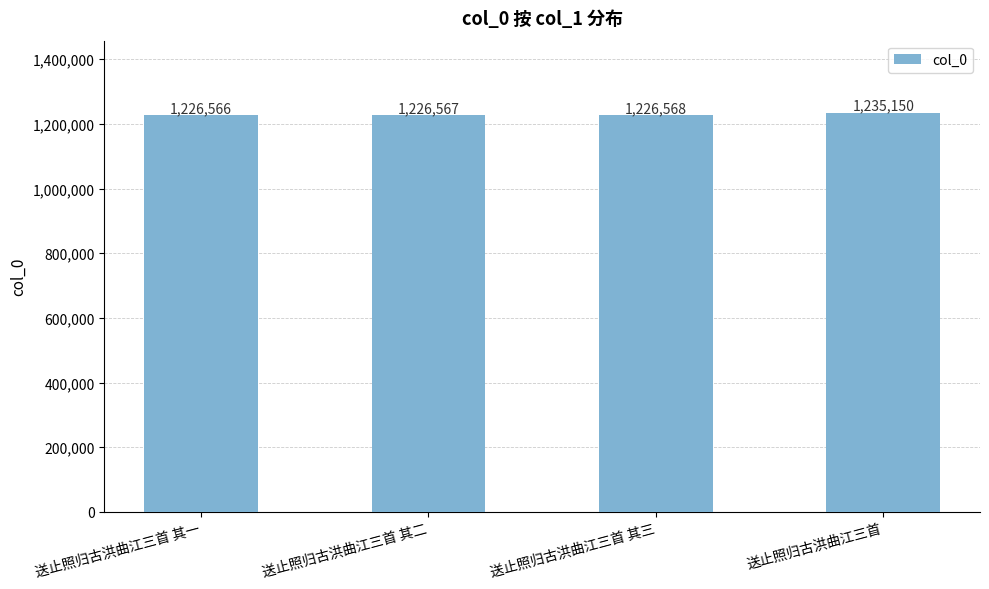

What is the change in value from 送止照归古洪曲江三首 其一 to 送止照归古洪曲江三首?

+8584